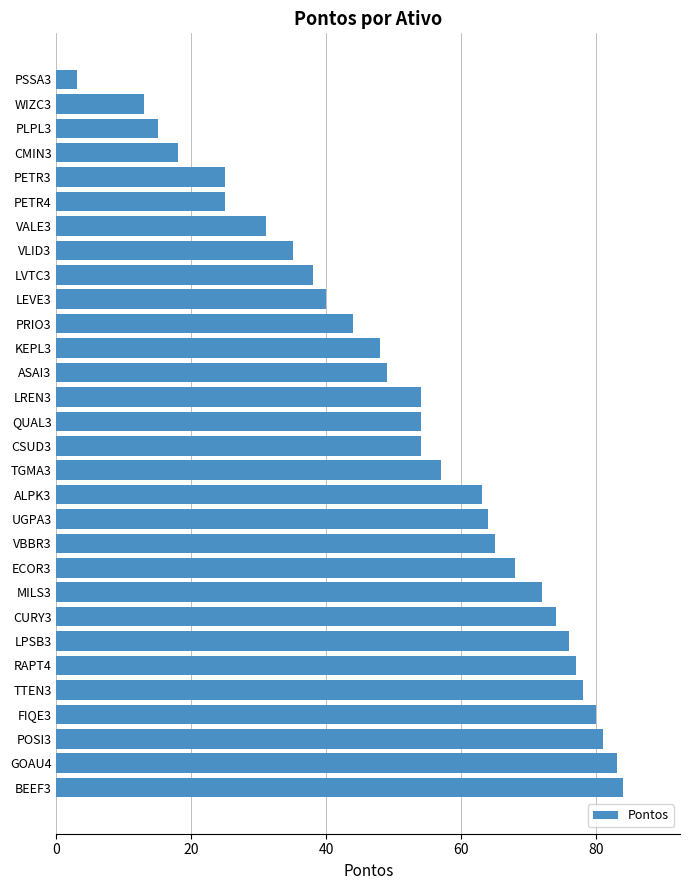

At which label is the value closest to 43?

PRIO3